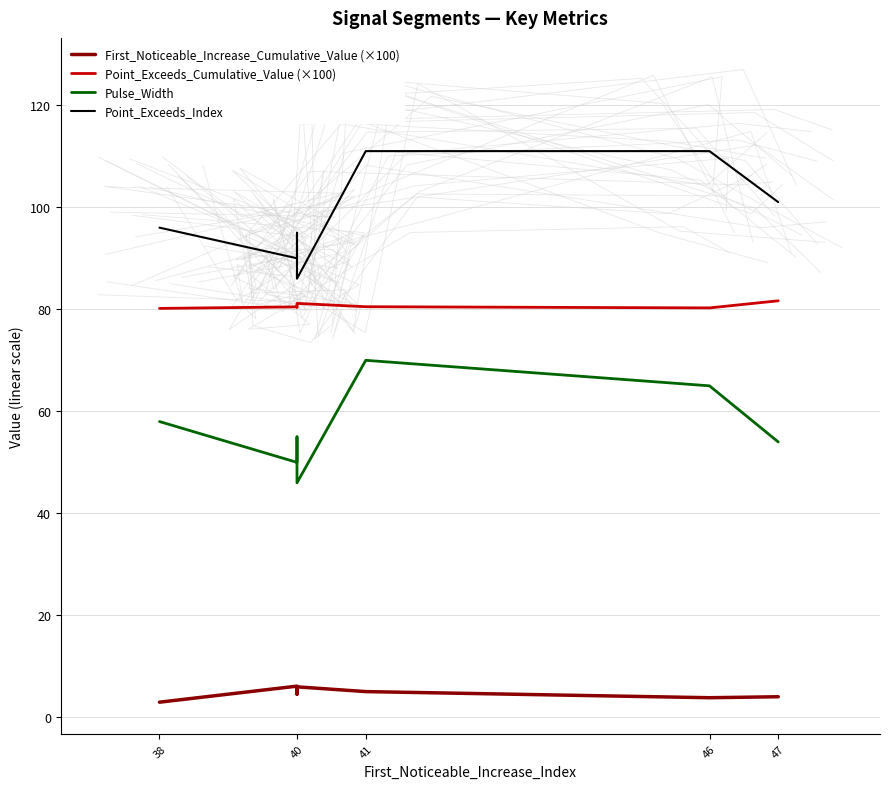

The value of Point_Exceeds_Index at 40 is 144.6. True or false?

False